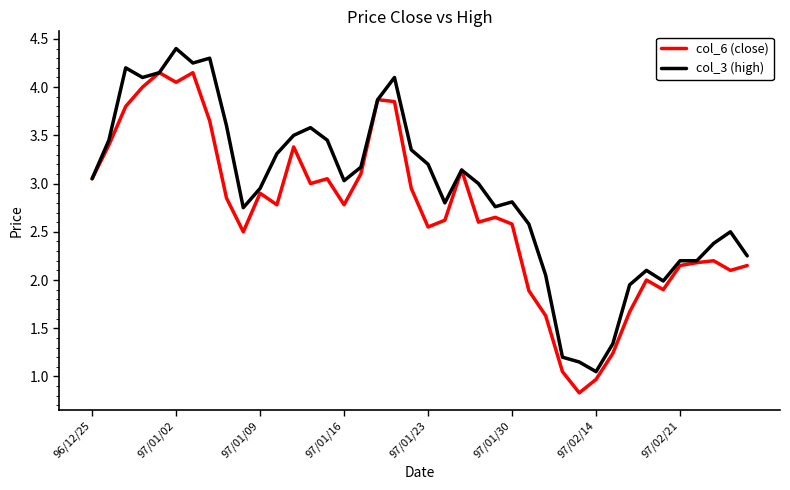

Rank the series by their average value, from lowest to highest.

col_6 (close), col_3 (high)